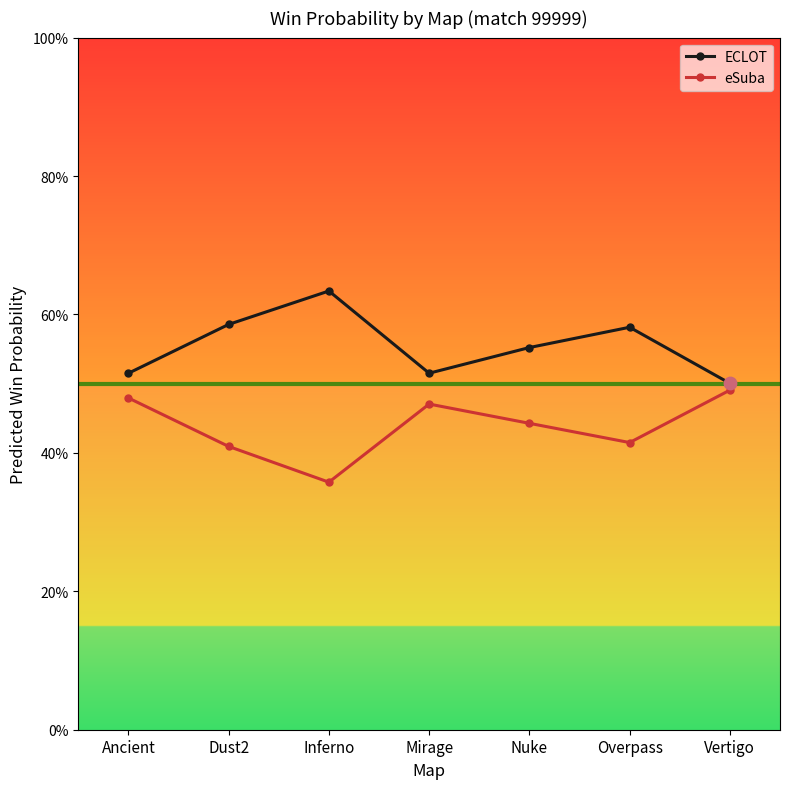

What is the total value across all series at Overpass?

1.0